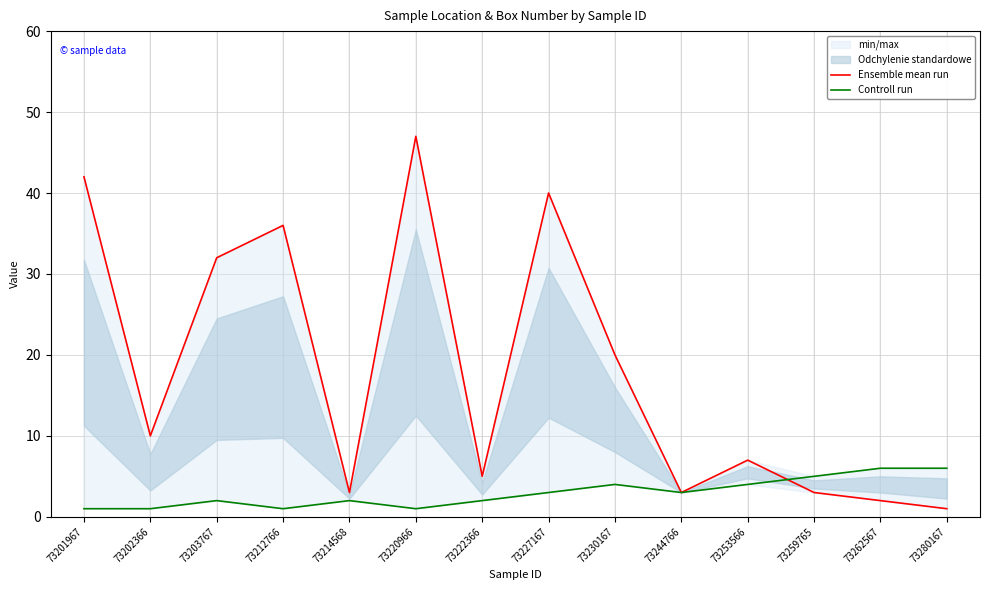

At 73214568, list the series in order from largest to smallest.

Ensemble mean run, Controll run